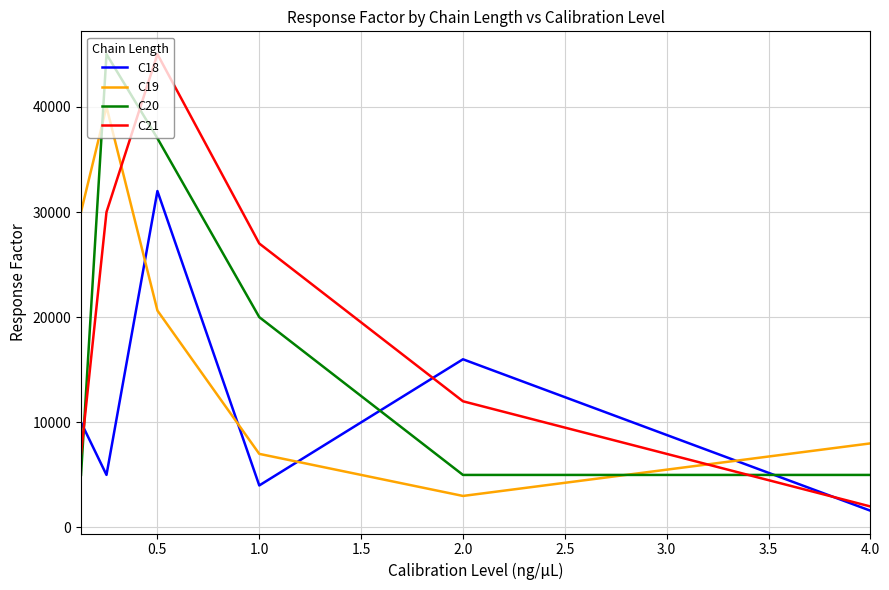

How many intersections are there between C18 and C19?

4